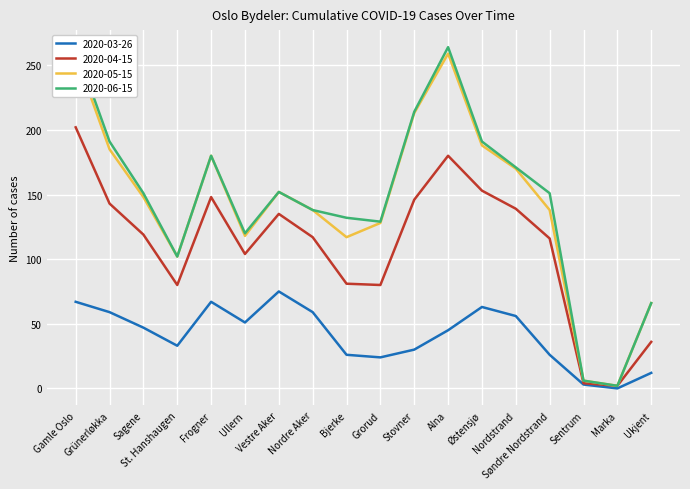

Reading left to right, transcribe all the data shown in this chart.

2020-03-26: Gamle Oslo=67	Grünerløkka=59	Sagene=47	St. Hanshaugen=33	Frogner=67	Ullern=51	Vestre Aker=75	Nordre Aker=59	Bjerke=26	Grorud=24	Stovner=30	Alna=45	Østensjø=63	Nordstrand=56	Søndre Nordstrand=26	Sentrum=3	Marka=0	Ukjent=12
2020-04-15: Gamle Oslo=202	Grünerløkka=143	Sagene=119	St. Hanshaugen=80	Frogner=148	Ullern=104	Vestre Aker=135	Nordre Aker=117	Bjerke=81	Grorud=80	Stovner=146	Alna=180	Østensjø=153	Nordstrand=139	Søndre Nordstrand=116	Sentrum=4	Marka=2	Ukjent=36
2020-05-15: Gamle Oslo=258	Grünerløkka=185	Sagene=148	St. Hanshaugen=102	Frogner=180	Ullern=118	Vestre Aker=152	Nordre Aker=138	Bjerke=117	Grorud=128	Stovner=213	Alna=259	Østensjø=188	Nordstrand=170	Søndre Nordstrand=138	Sentrum=6	Marka=2	Ukjent=66
2020-06-15: Gamle Oslo=264	Grünerløkka=191	Sagene=151	St. Hanshaugen=102	Frogner=180	Ullern=120	Vestre Aker=152	Nordre Aker=138	Bjerke=132	Grorud=129	Stovner=214	Alna=264	Østensjø=191	Nordstrand=171	Søndre Nordstrand=151	Sentrum=6	Marka=2	Ukjent=66